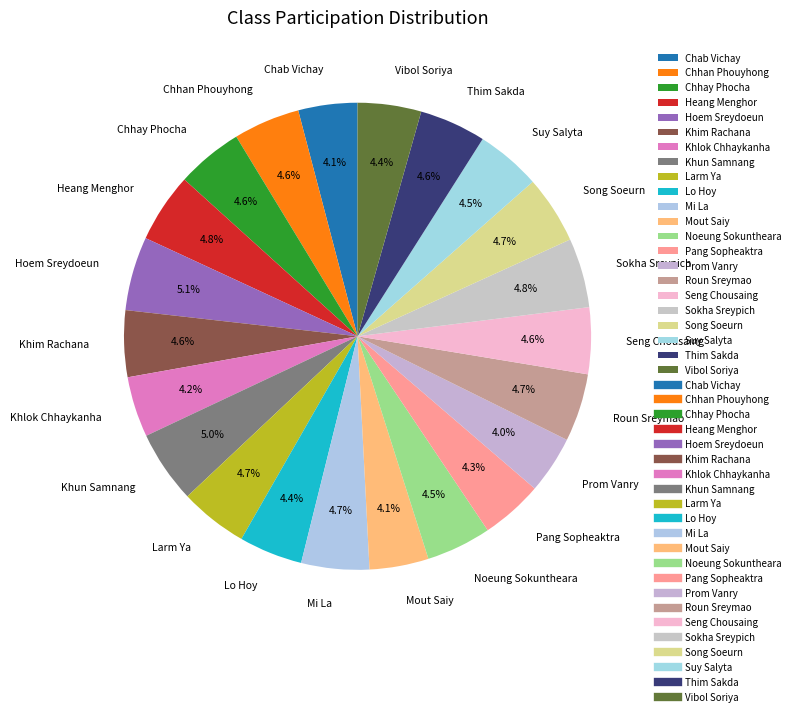

To the nearest percent, what is the difference between the largest and smallest slice percentages?

1%